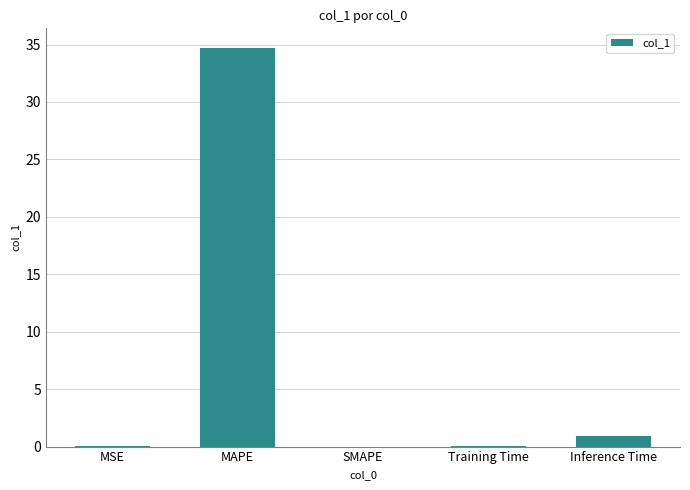

Is it true that the value at MAPE is 7.4?

False